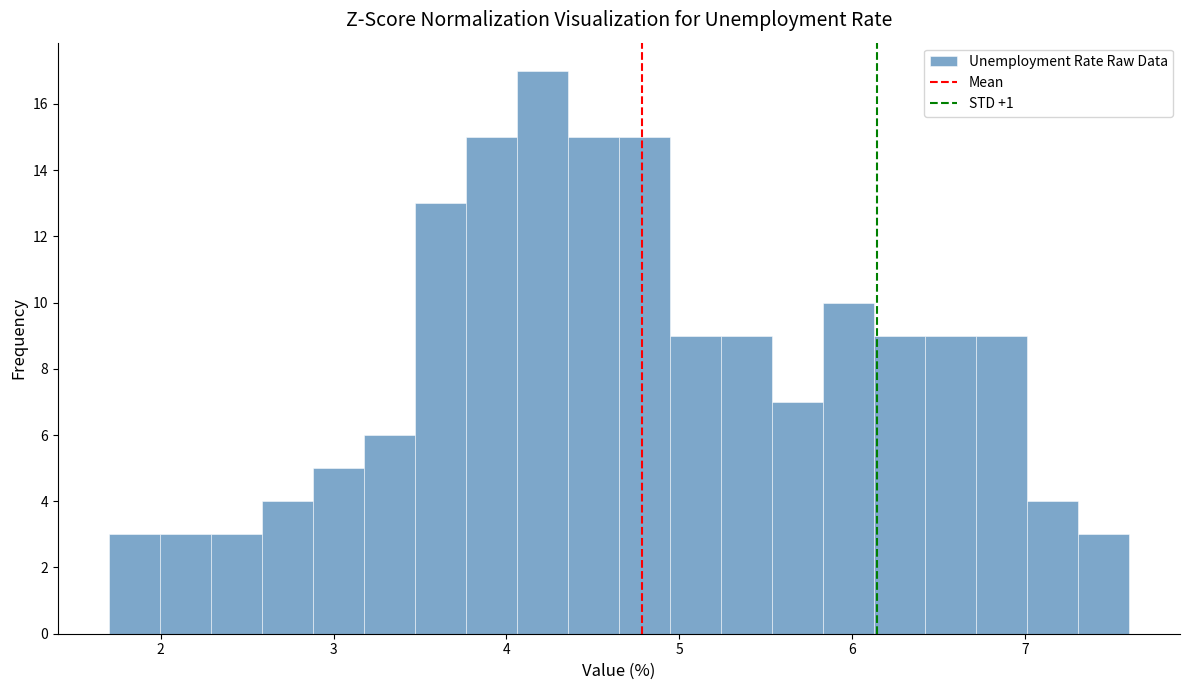

Around what value on the x-axis is the tallest bar? Give the approximate position of its centre, as read against the axis.

4.2